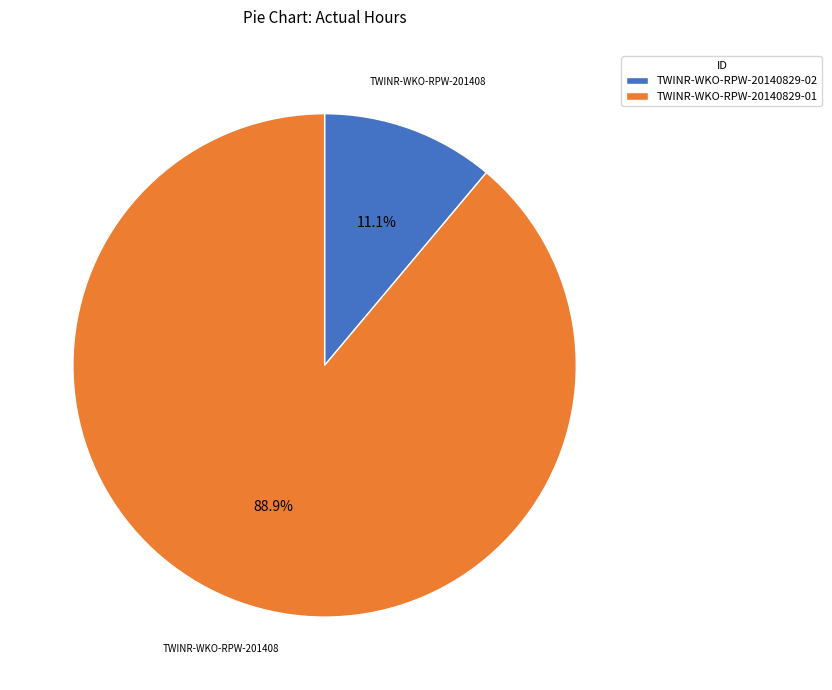

Which category accounts for the majority?

TWINR-WKO-RPW-20140829-01